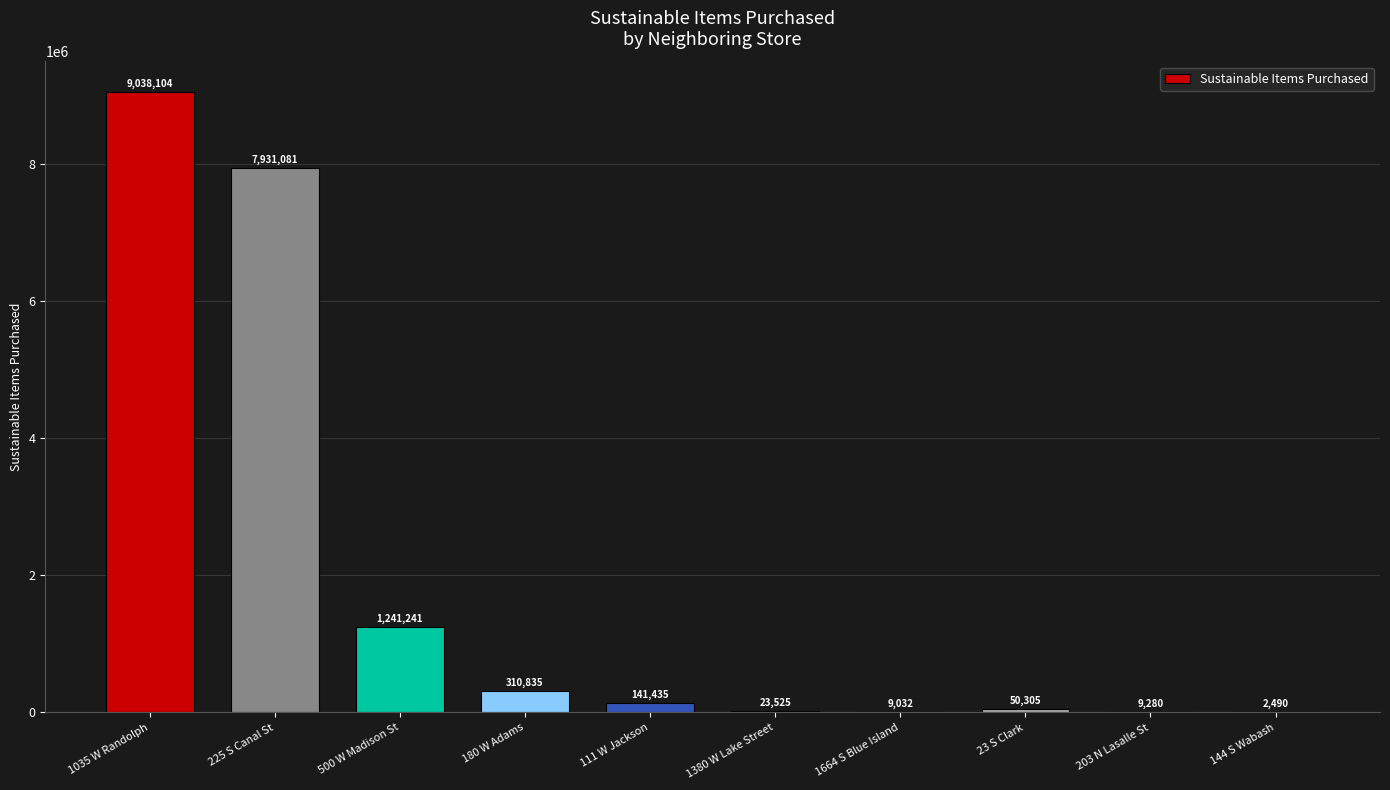

What is the change in value from 1035 W Randolph to 180 W Adams?

-8727269